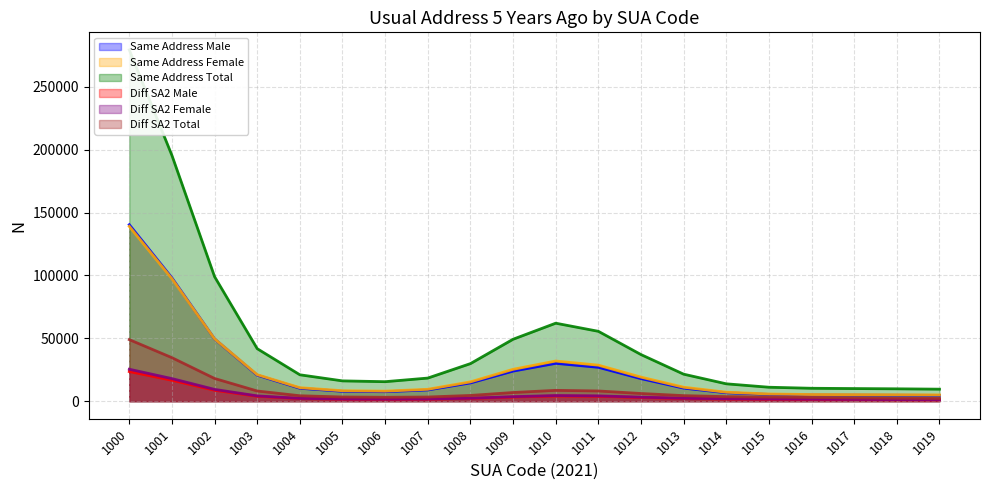

What is the minimum value for Diff_SameSA2_M?

575